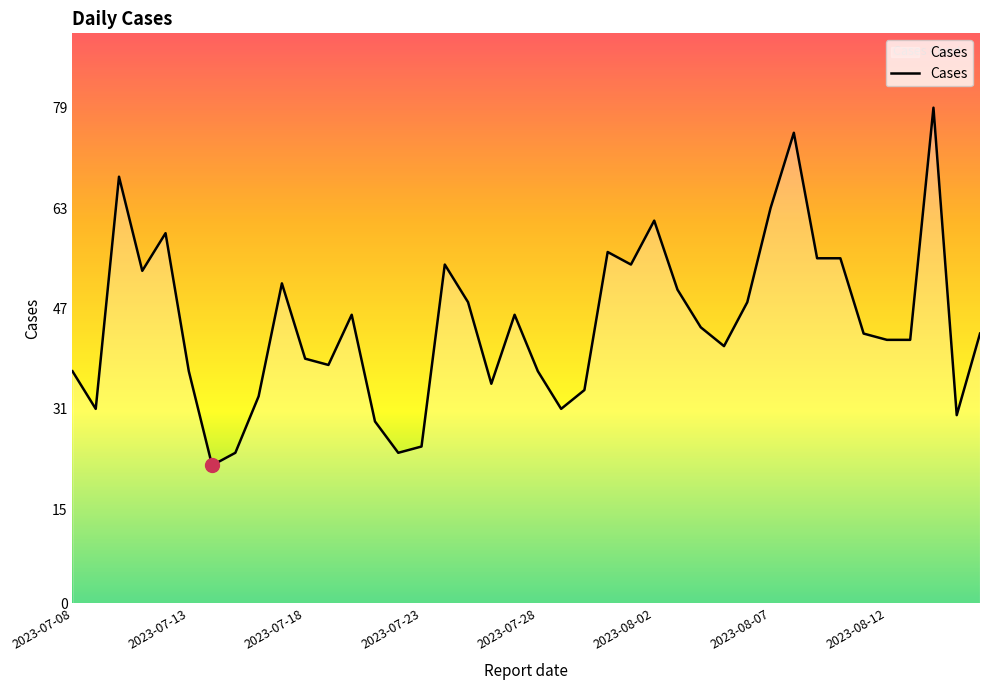

What is the greatest value displayed?

79